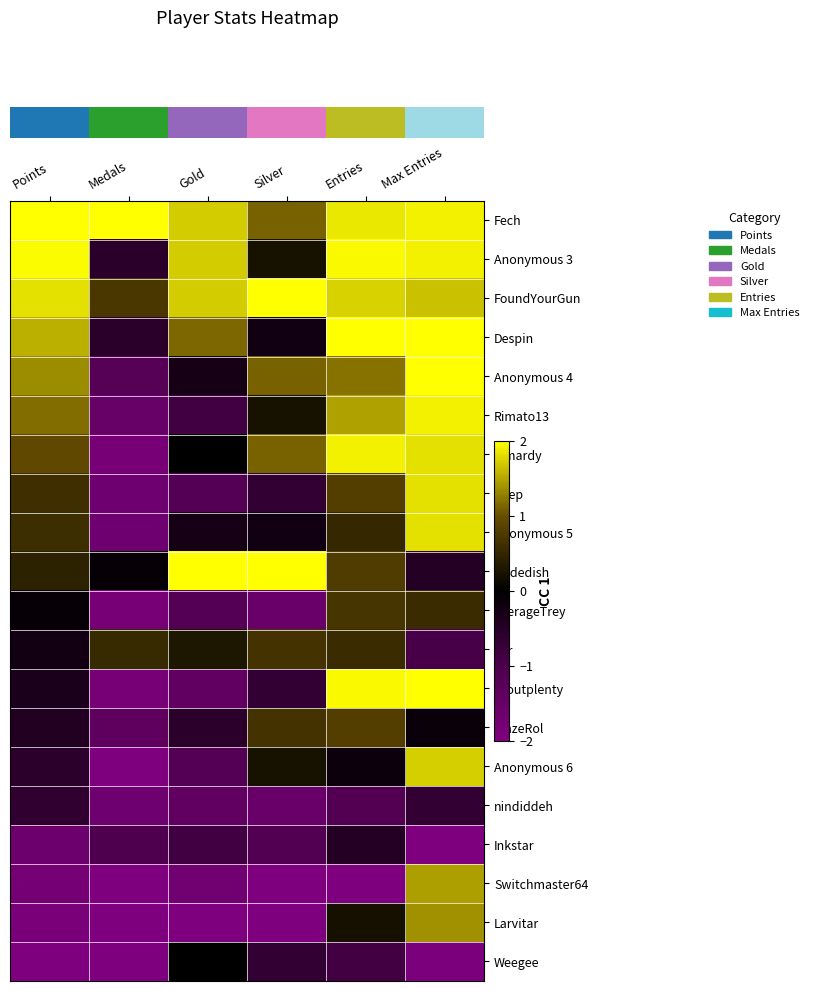

Which label corresponds to the largest value in the chart?

Points